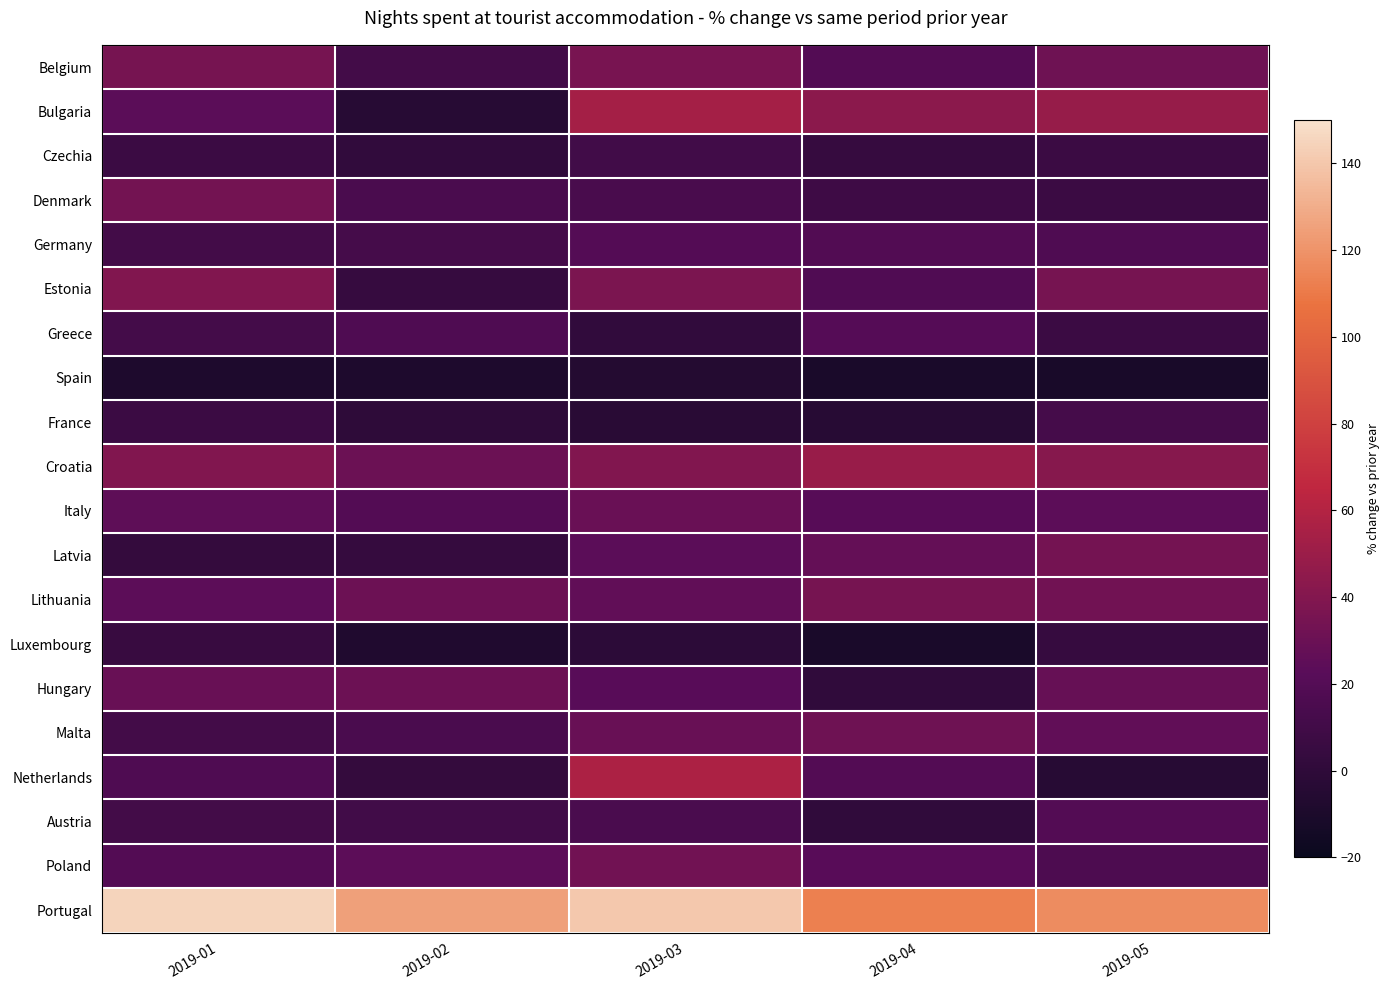

Reading right to left, extract all data points from this chart.

Belgium: 2019-05=31.4	2019-04=19.8	2019-03=35.2	2019-02=11.0	2019-01=34.9
Bulgaria: 2019-05=48.1	2019-04=43.5	2019-03=53.8	2019-02=-3.9	2019-01=23.2
Czechia: 2019-05=6.7	2019-04=4.2	2019-03=10.2	2019-02=1.3	2019-01=6.8
Denmark: 2019-05=7.0	2019-04=8.2	2019-03=14.5	2019-02=14.8	2019-01=33.2
Germany: 2019-05=17.5	2019-04=19.0	2019-03=19.9	2019-02=12.2	2019-01=11.1
Estonia: 2019-05=34.9	2019-04=18.4	2019-03=36.9	2019-02=4.5	2019-01=39.7
Greece: 2019-05=6.8	2019-04=21.1	2019-03=1.8	2019-02=17.4	2019-01=11.6
Spain: 2019-05=-11.4	2019-04=-11.0	2019-03=-5.5	2019-02=-8.9	2019-01=-8.8
France: 2019-05=11.9	2019-04=-3.9	2019-03=-3.4	2019-02=-0.3	2019-01=7.2
Croatia: 2019-05=41.2	2019-04=49.0	2019-03=39.5	2019-02=30.0	2019-01=39.2
Italy: 2019-05=24.4	2019-04=21.2	2019-03=29.3	2019-02=19.3	2019-01=25.0
Latvia: 2019-05=34.3	2019-04=27.2	2019-03=23.8	2019-02=3.5	2019-01=2.6
Lithuania: 2019-05=33.0	2019-04=34.8	2019-03=26.4	2019-02=31.0	2019-01=24.2
Luxembourg: 2019-05=4.5	2019-04=-10.7	2019-03=-1.2	2019-02=-7.8	2019-01=4.9
Hungary: 2019-05=28.1	2019-04=1.1	2019-03=22.0	2019-02=30.9	2019-01=28.8
Malta: 2019-05=26.0	2019-04=31.2	2019-03=28.7	2019-02=14.8	2019-01=11.0
Netherlands: 2019-05=-3.4	2019-04=19.6	2019-03=57.7	2019-02=3.2	2019-01=17.7
Austria: 2019-05=19.5	2019-04=0.9	2019-03=14.9	2019-02=10.0	2019-01=10.8
Poland: 2019-05=16.2	2019-04=22.2	2019-03=33.0	2019-02=24.1	2019-01=19.4
Portugal: 2019-05=117.1	2019-04=112.2	2019-03=140.1	2019-02=125.0	2019-01=145.3